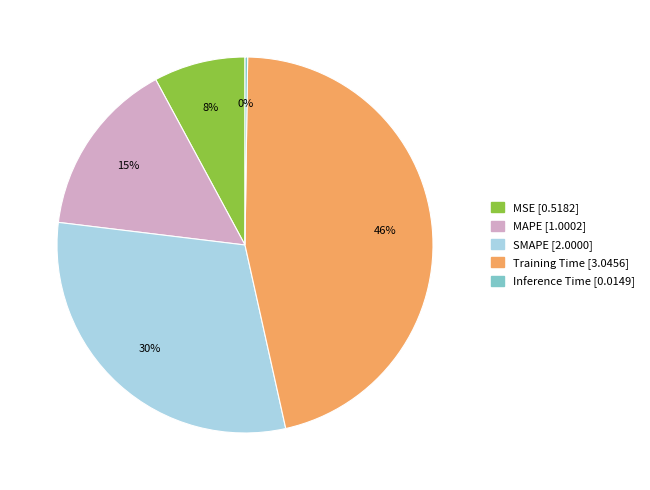

The Training Time slice represents 33% of the pie. True or false?

False